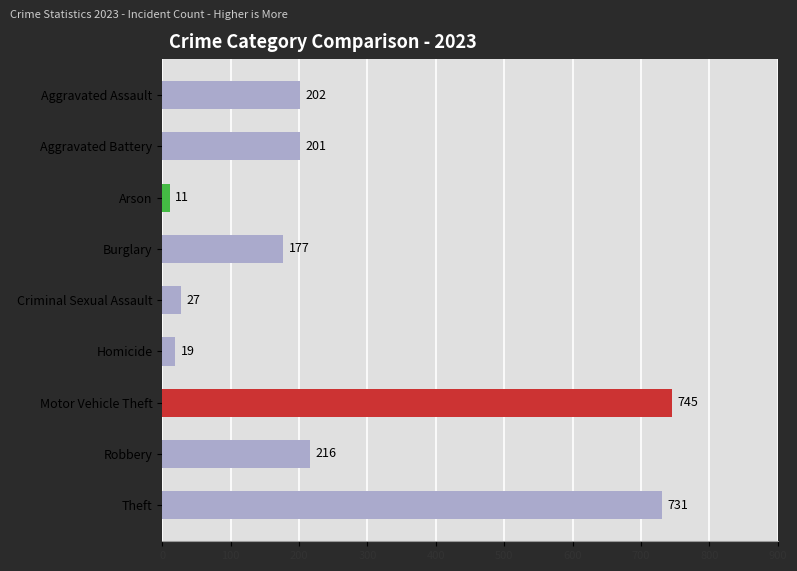

What is the change in value from Burglary to Homicide?

-158